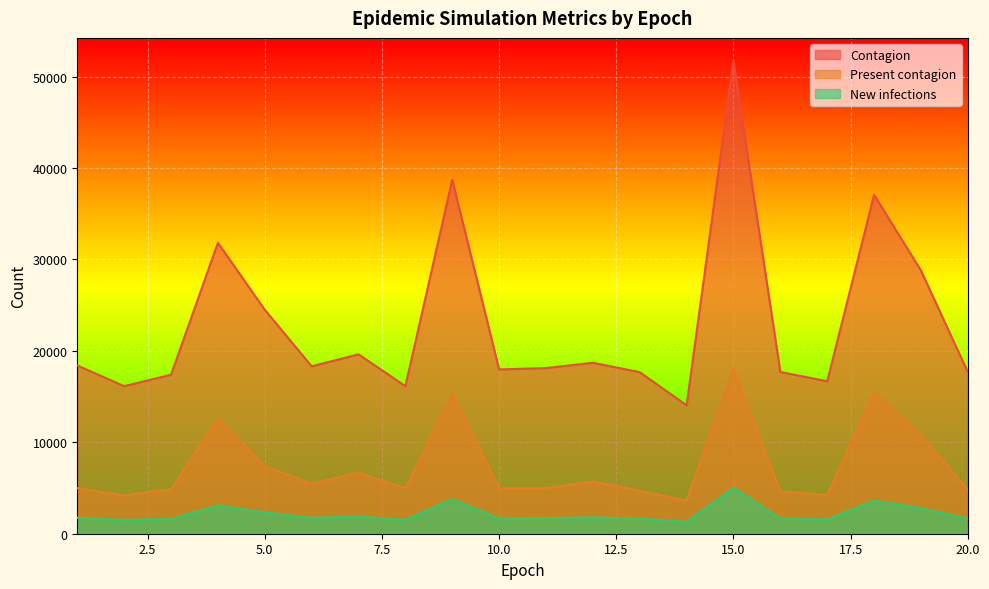

What is the difference between the maximum and minimum values in the Present contagion series?

14421